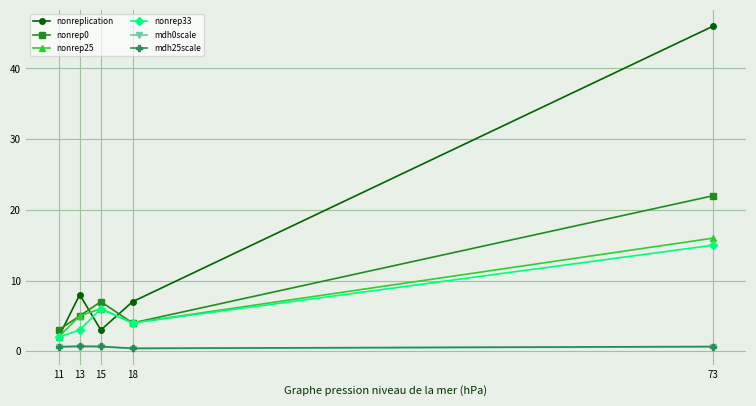

What is the total value across all series at 18?

19.8